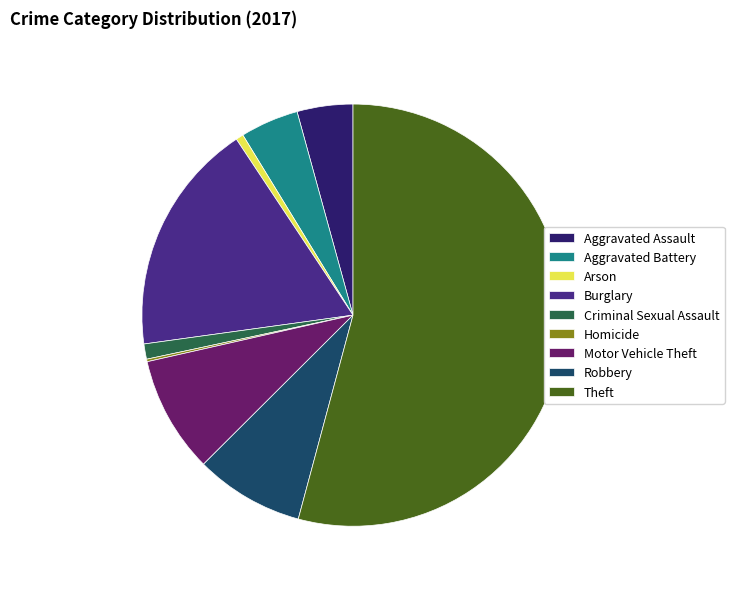

Combined, do Aggravated Assault and Burglary account for over 50%?

No